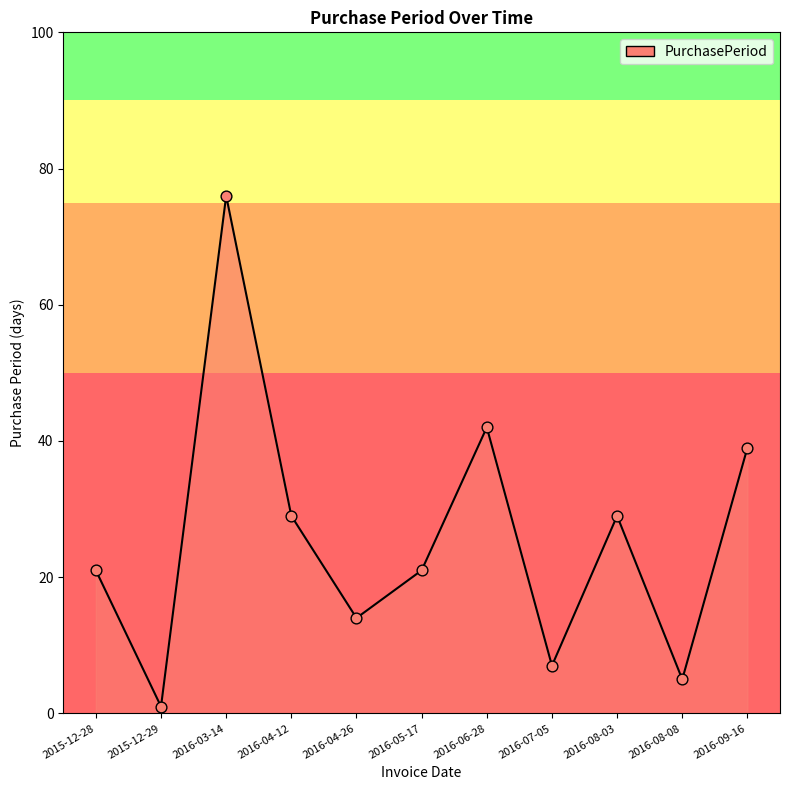

Between 2016-08-08 and 2016-04-26, which is larger?

2016-04-26